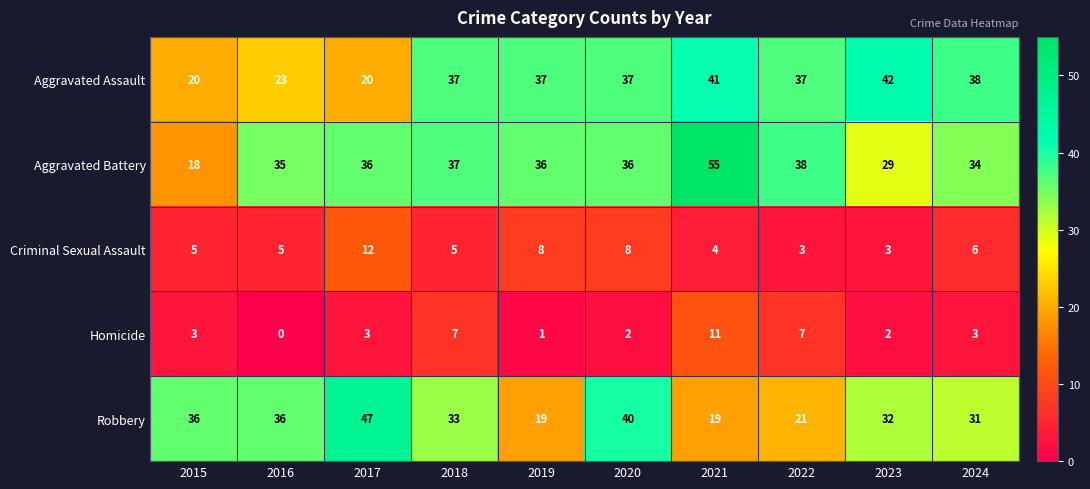

What is the sum of the Homicide values at 2020 and 2024?

5